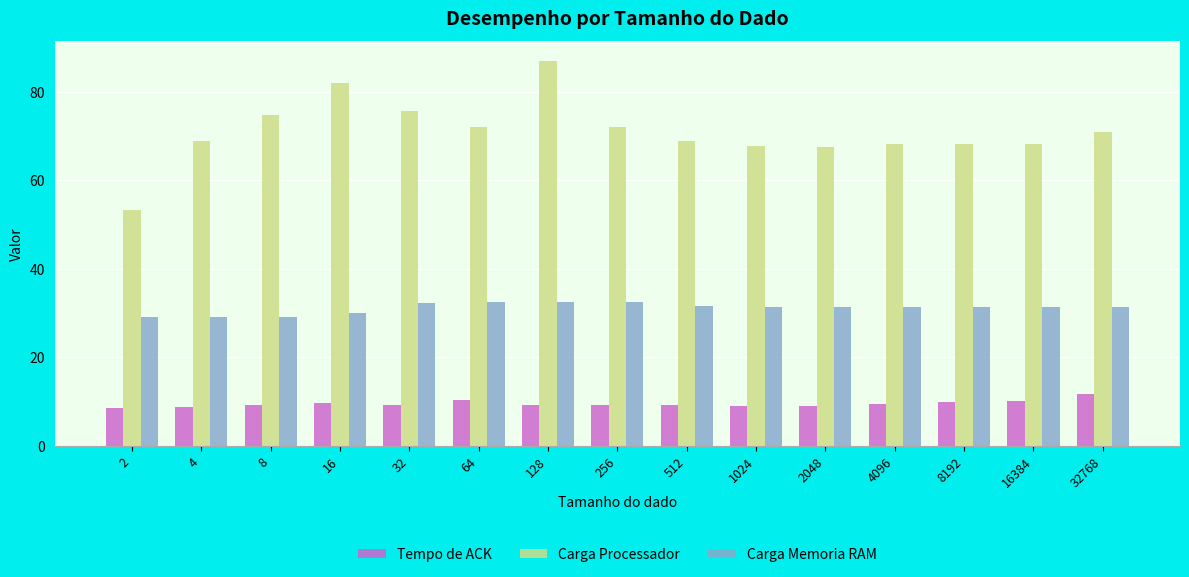

How many data points does each series have?

15